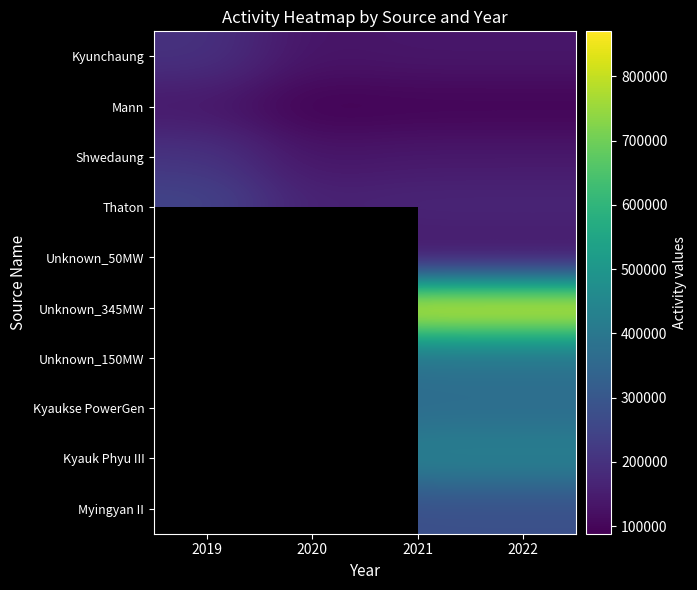

What is the total value across all series at 2020?

2816000.0